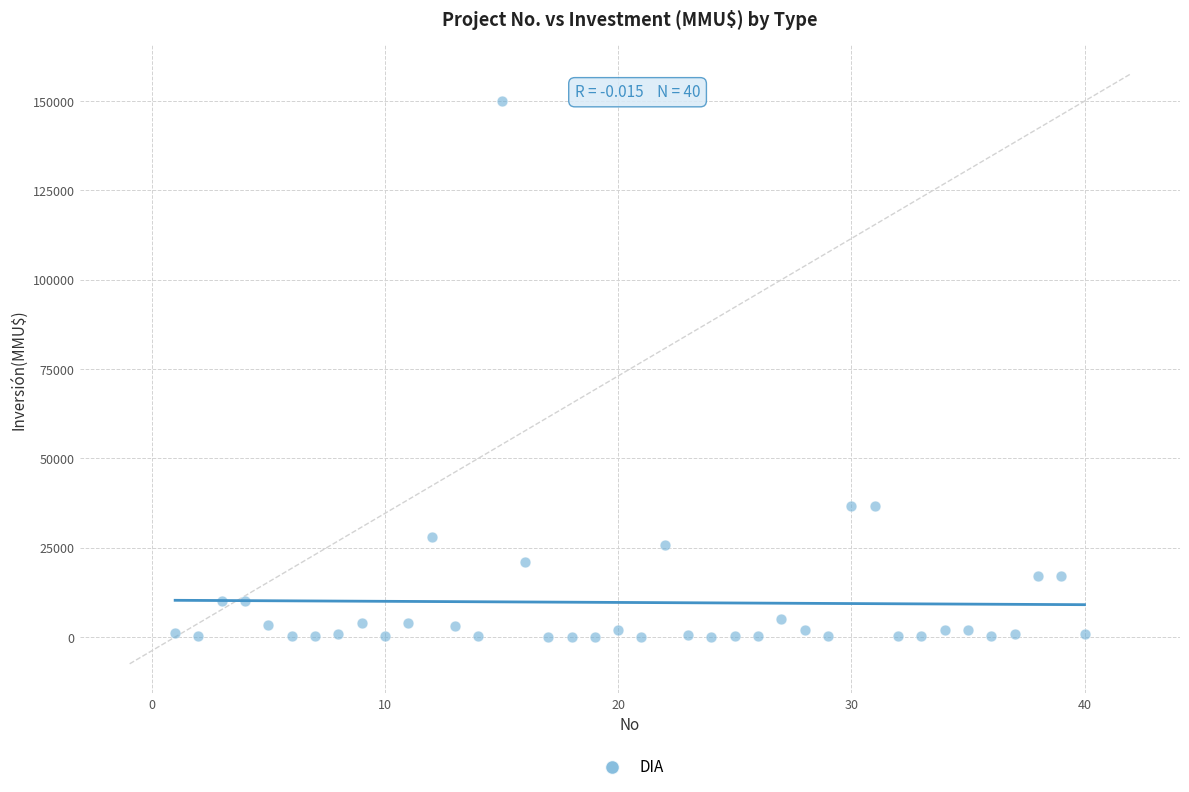

What is the range of Y values (max minus min)?

149963